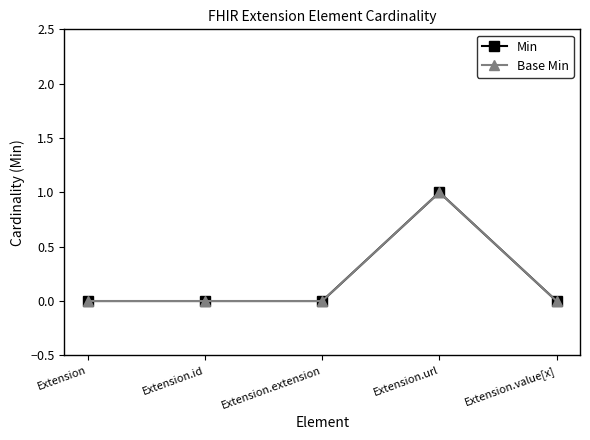

Which has a higher value, Extension.value[x] or Extension?

Extension.value[x]